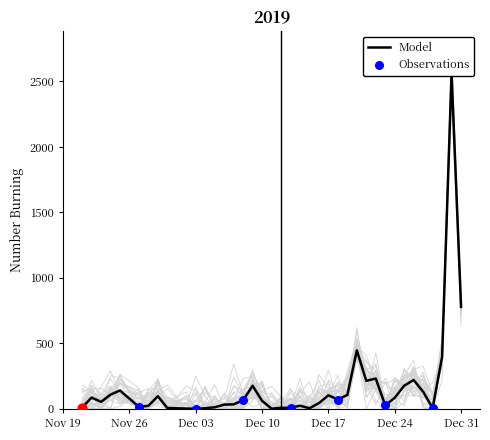

What is the change in value from 2019-11-24 to 2019-12-15?

-104